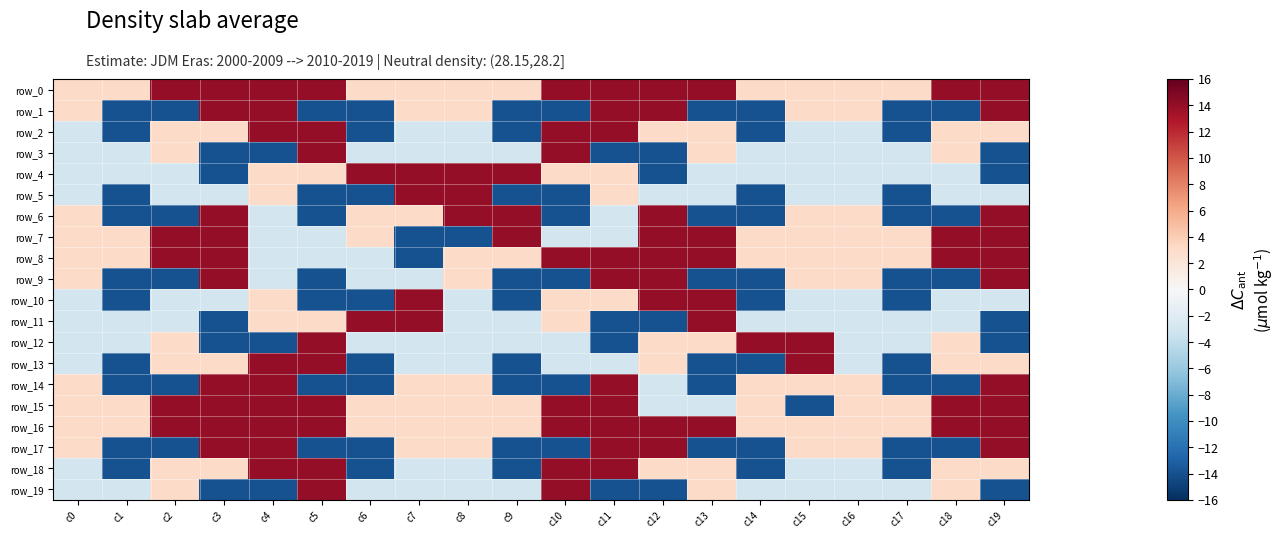

Which series has the largest range (max minus min)?

row_1